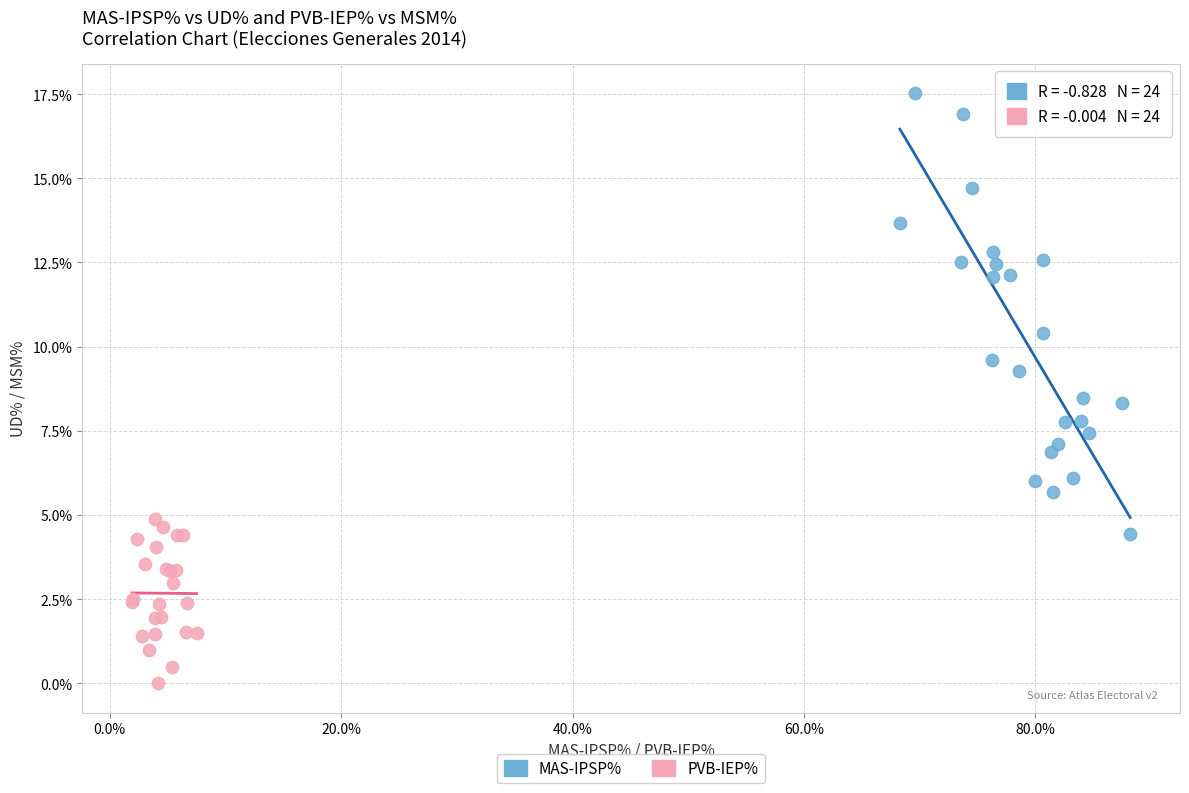

Which series contains the lowest Y value?

PVB-IEP%